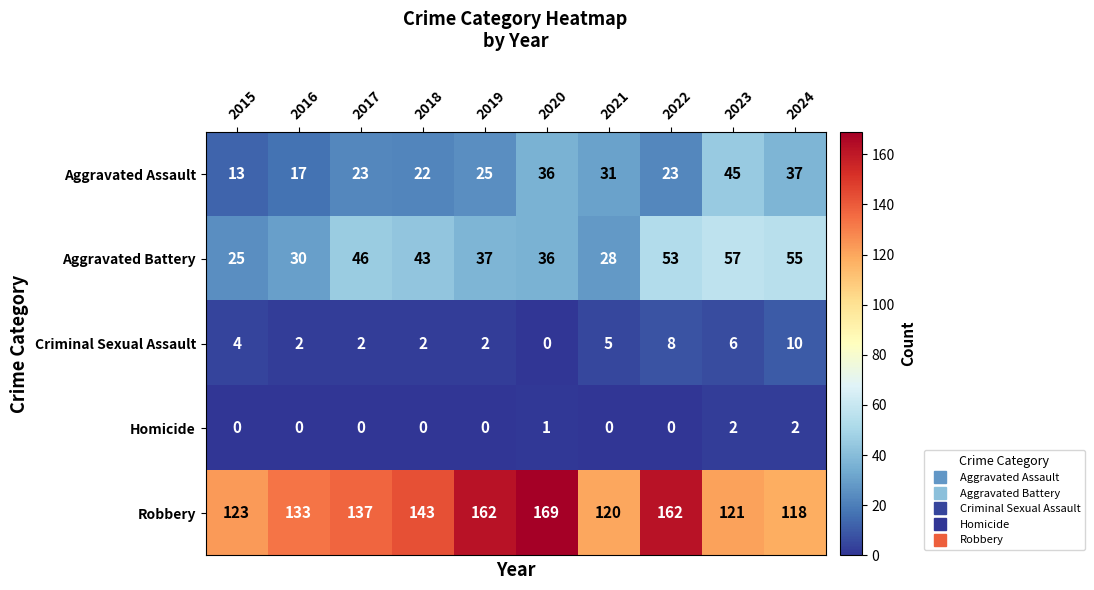

What is the sum of the Robbery values at 2019 and 2015?

285